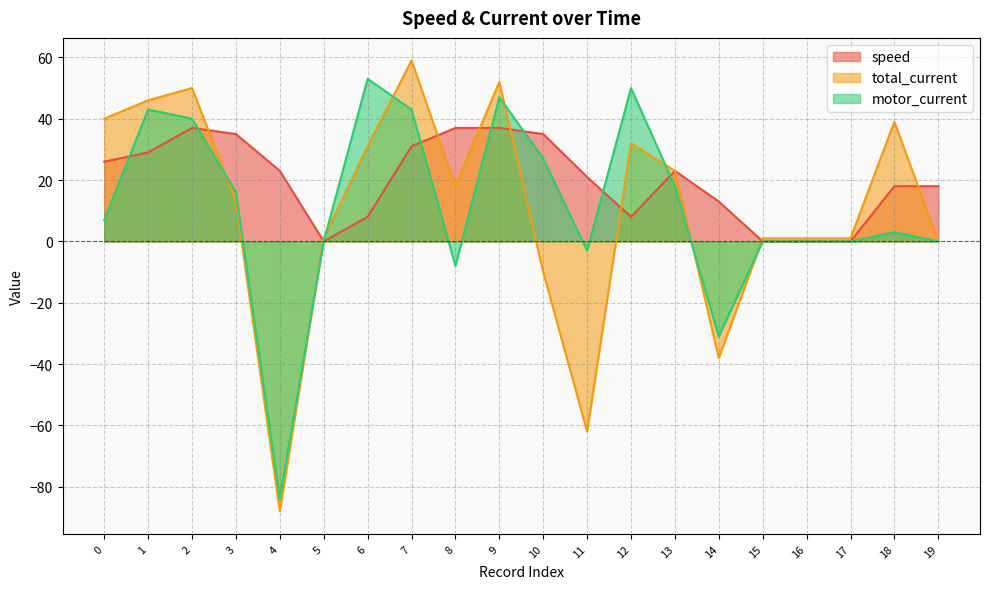

Which category has the lowest value in the total_current series?

4